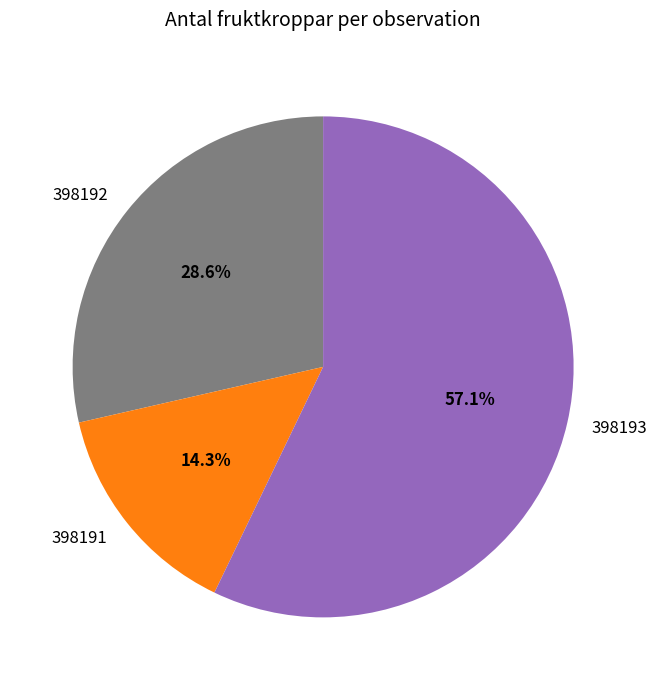

How many slices are in this pie chart?

3